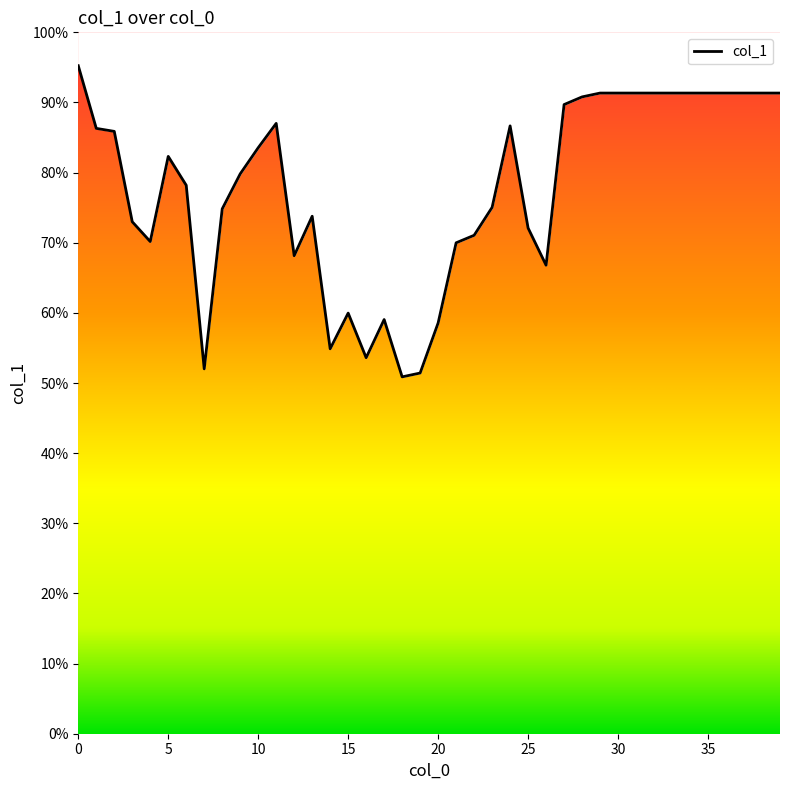

How many interior local valleys (lower than both neighbors) does the data have?

7